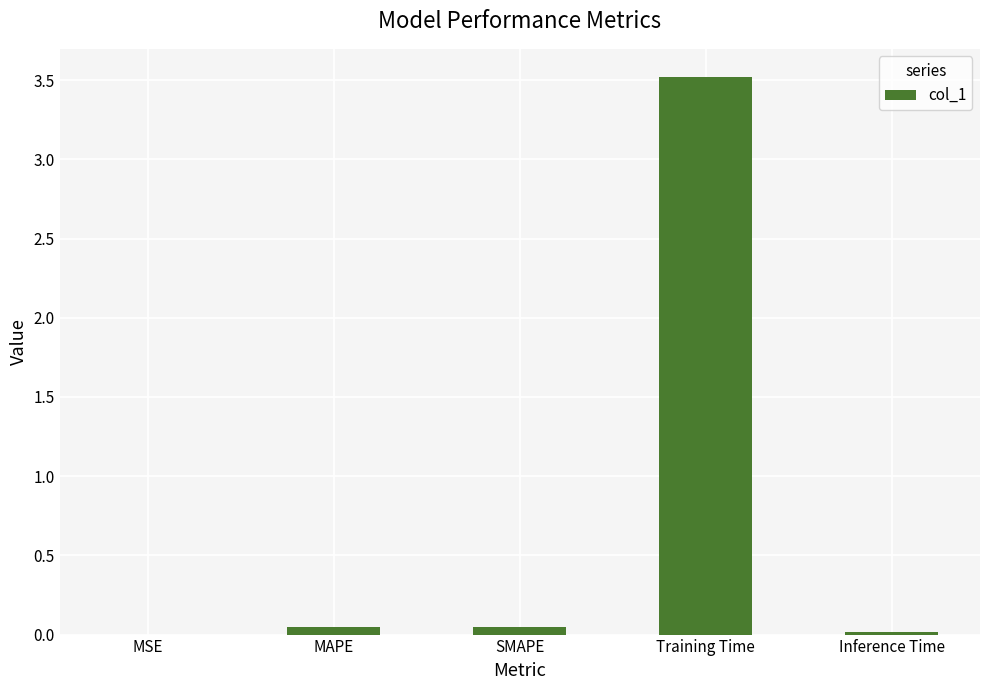

How many series are shown in this chart?

1